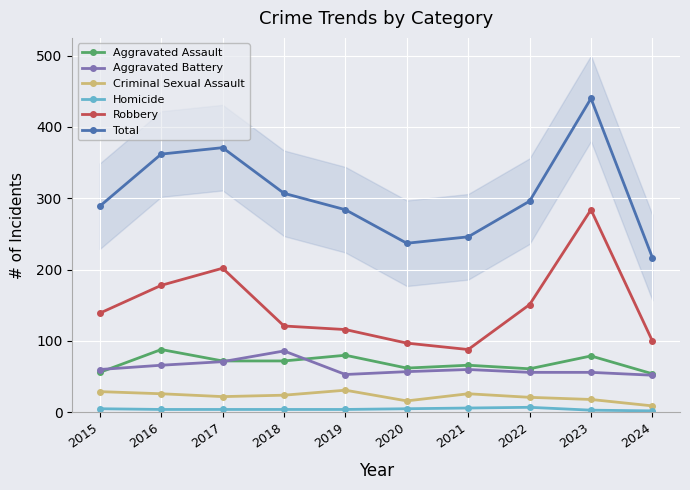

True or false: Aggravated Battery and Total intersect in this chart.

False